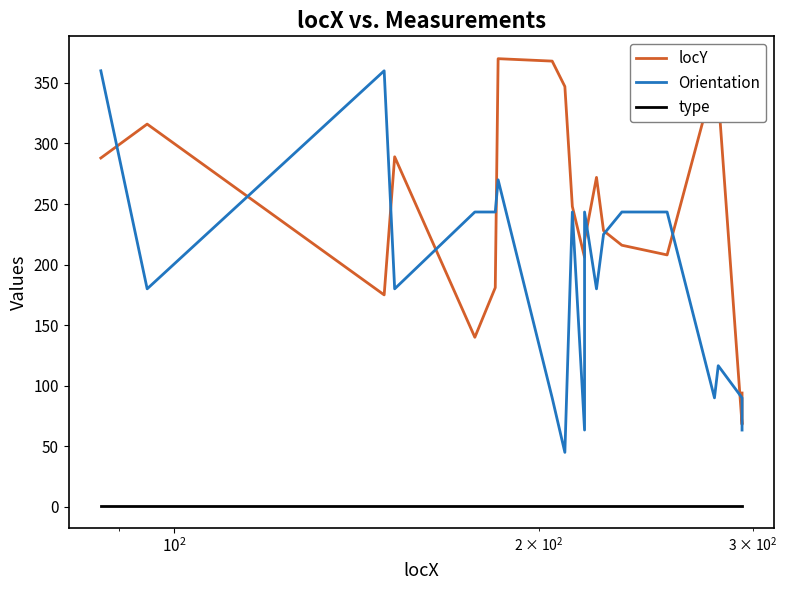

In Orientation, how many points are lower than both neighbors (excluding endpoints)?

6